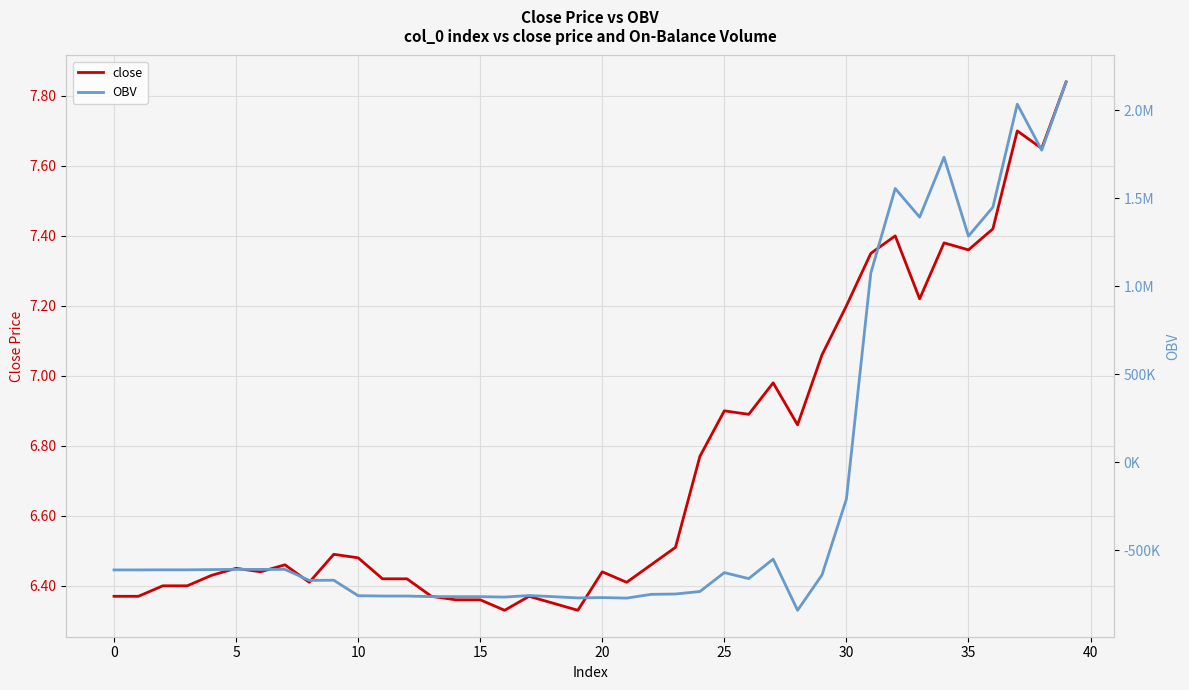

How many distinct data groups are displayed?

2